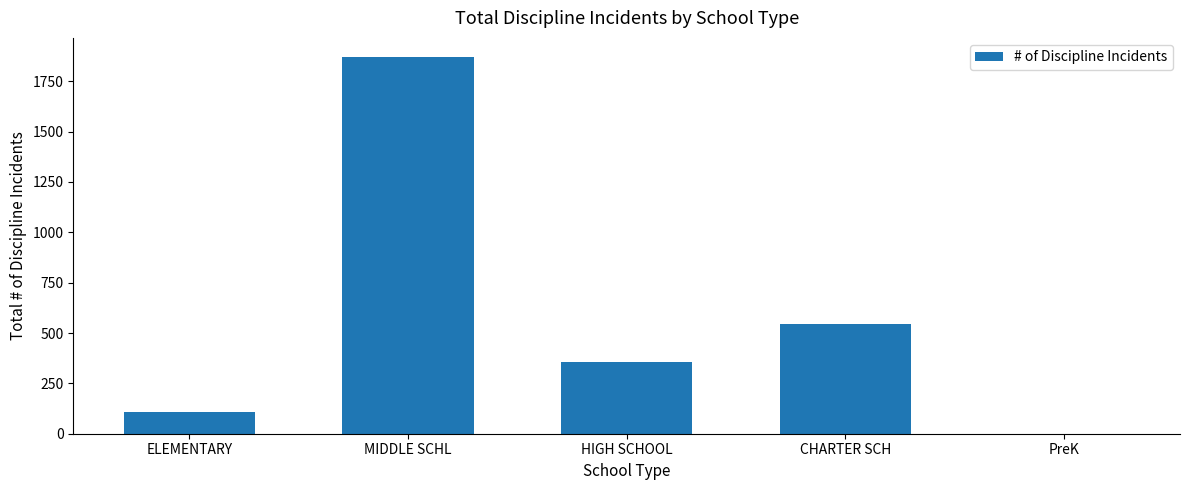

How many values are above zero?

4